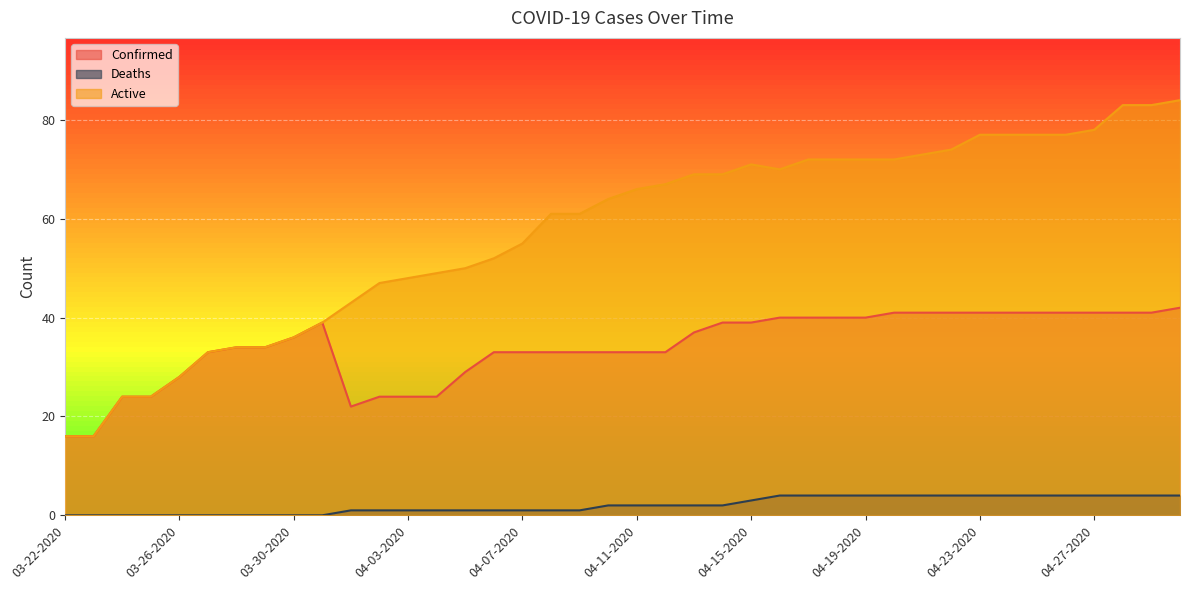

How many positive values does the Deaths series have?

30